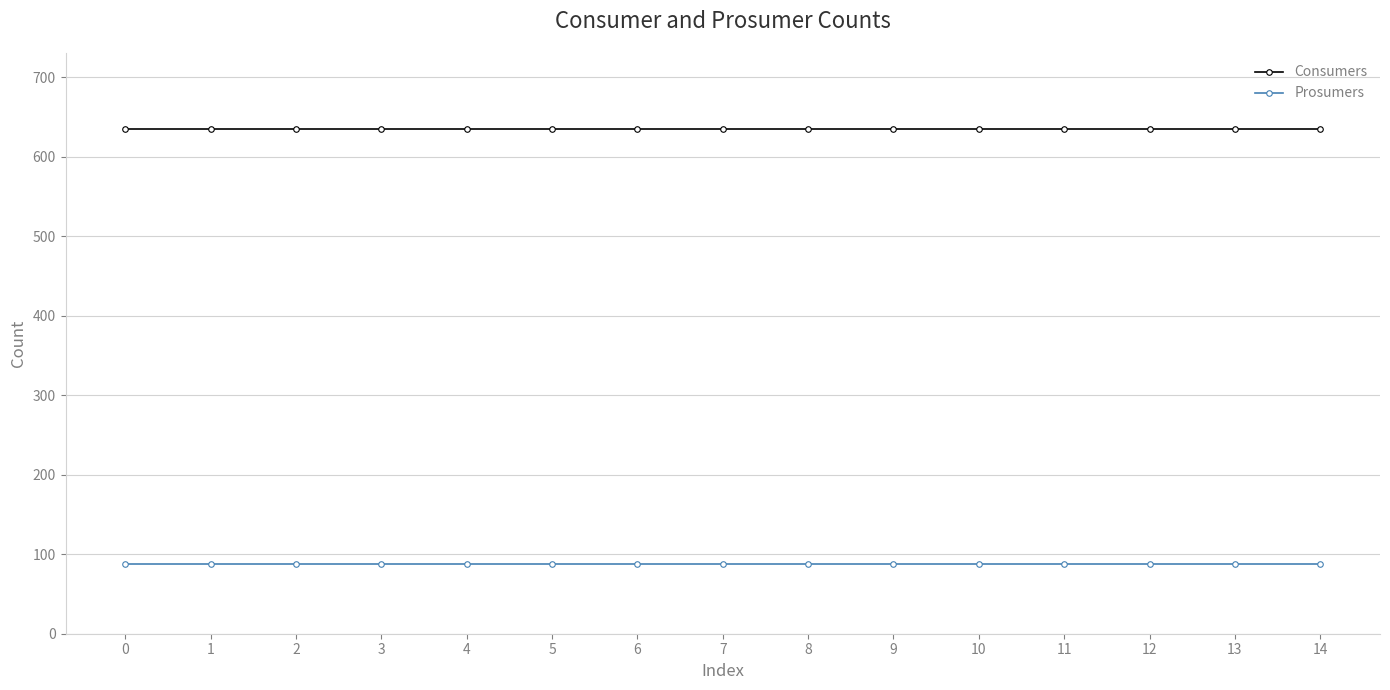

Does the chart display data point markers on the line(s)?

Yes